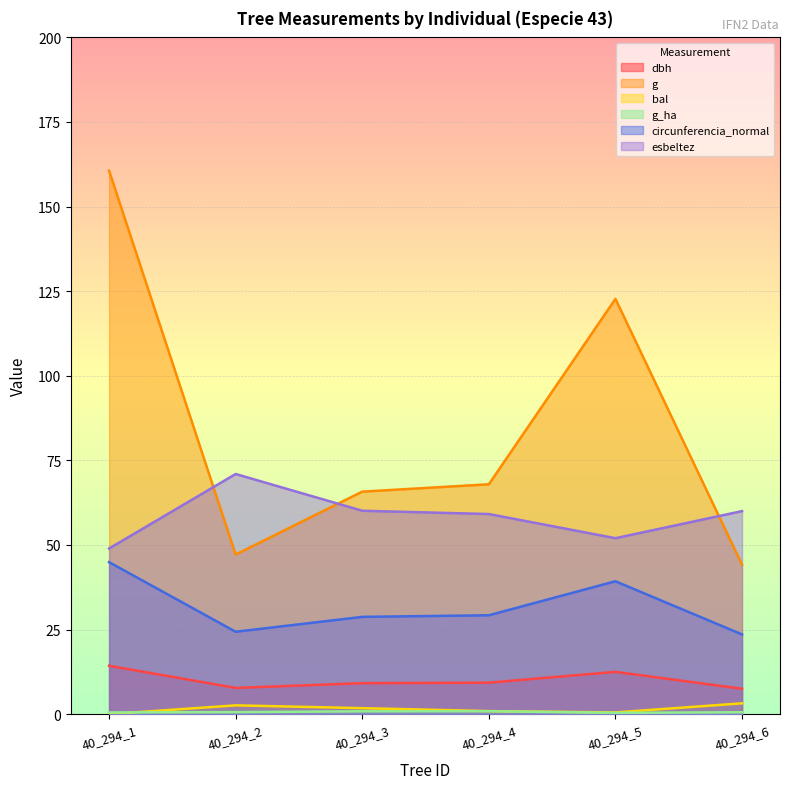

What are all the series names shown in the legend?

dbh, g, bal, g_ha, circunferencia_normal, esbeltez